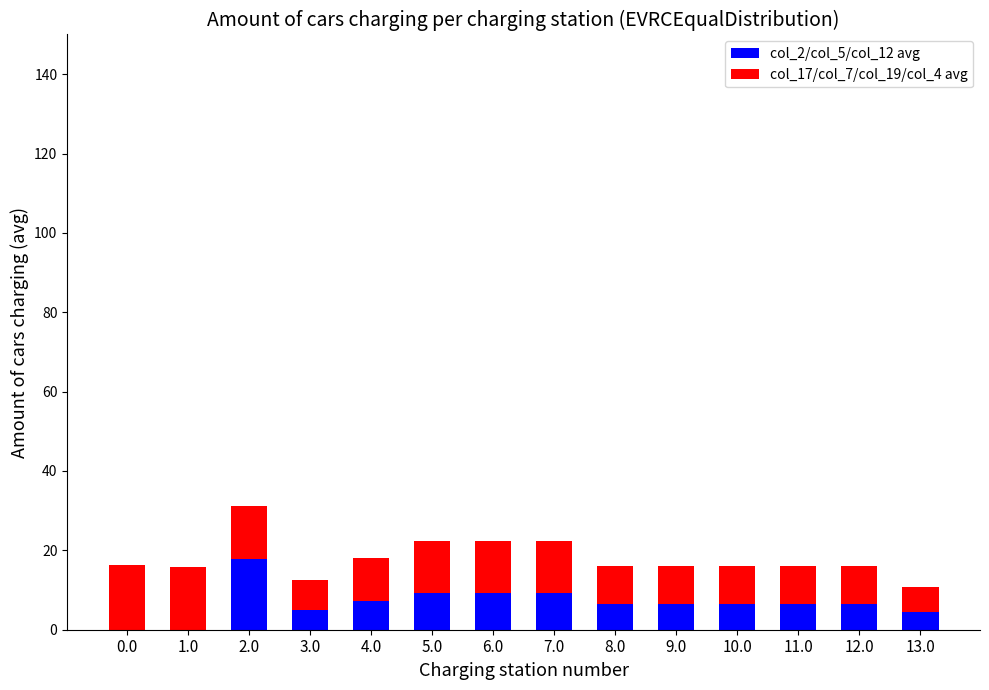

Does the chart contain stacked bars?

Yes